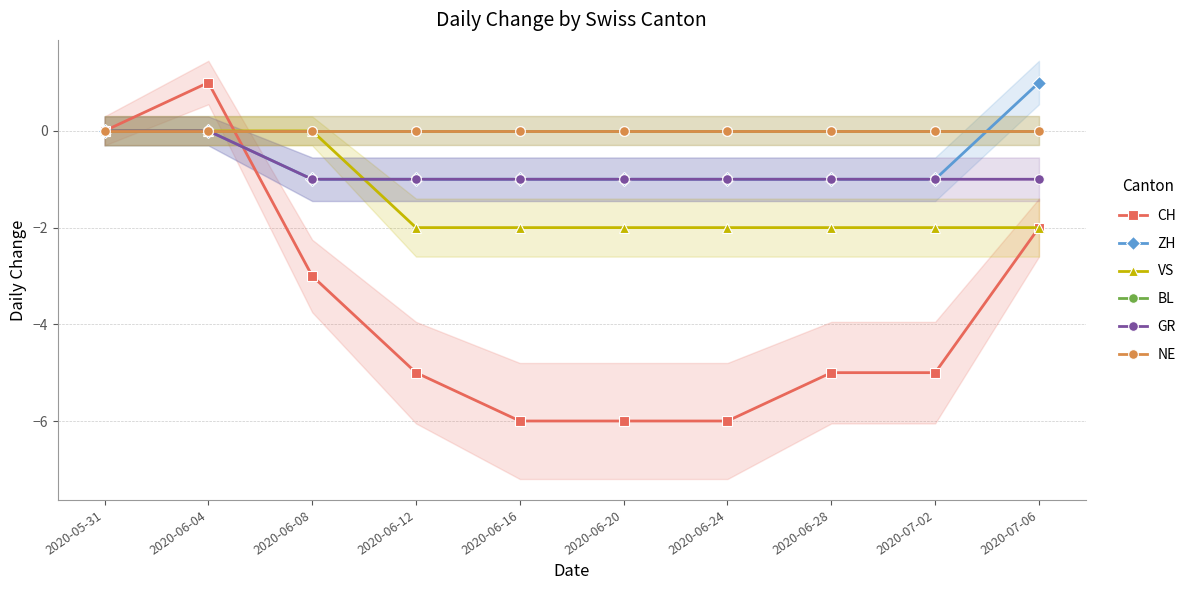

What position from the left is 2020-06-20?

6